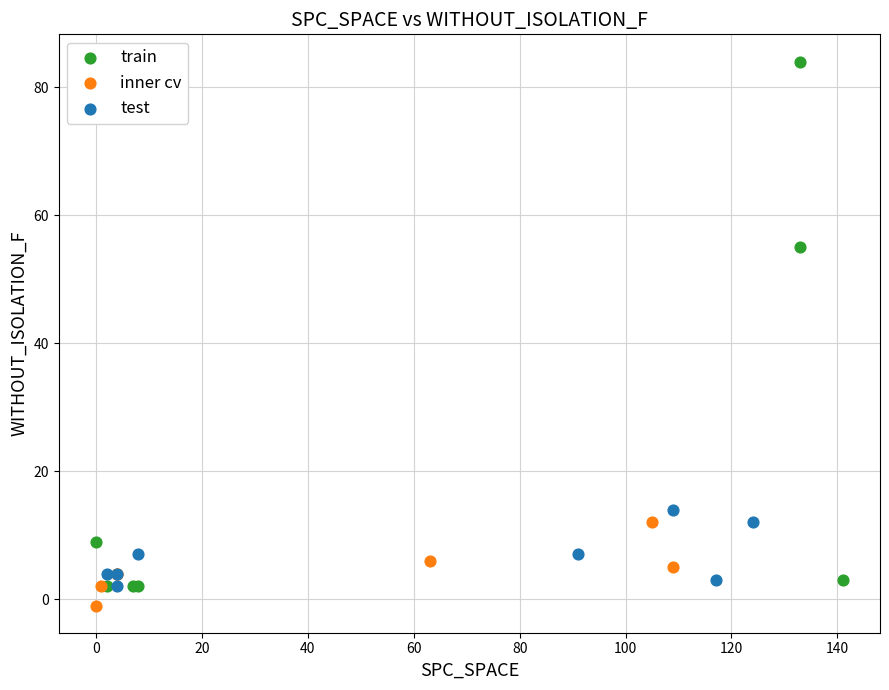

What are all the series names shown in the legend?

train, inner cv, test